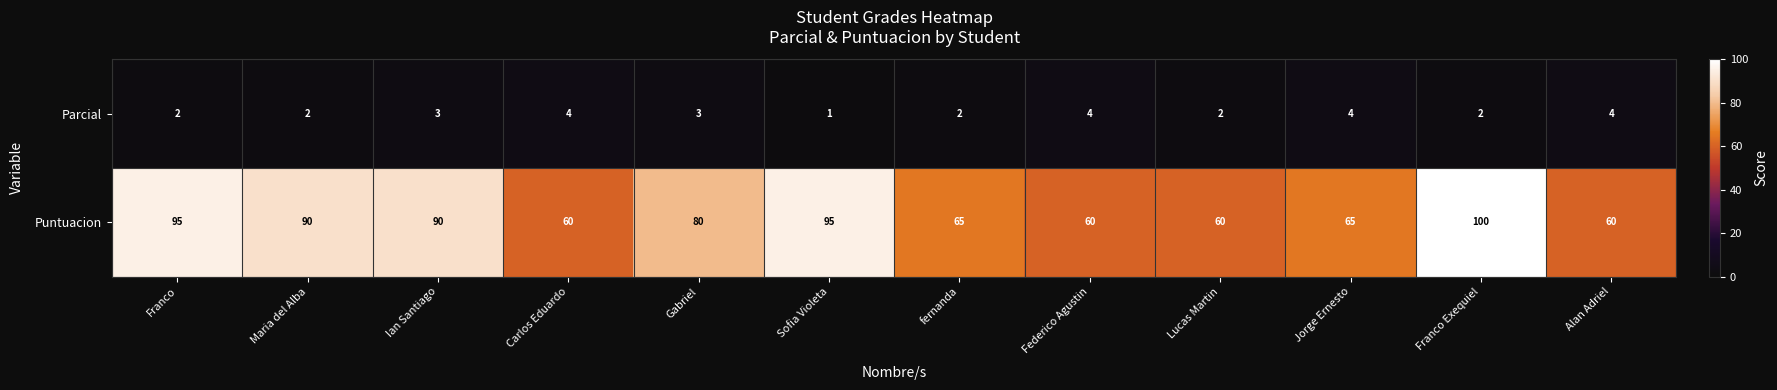

At which category is the sum across all series the highest?

Franco Exequiel